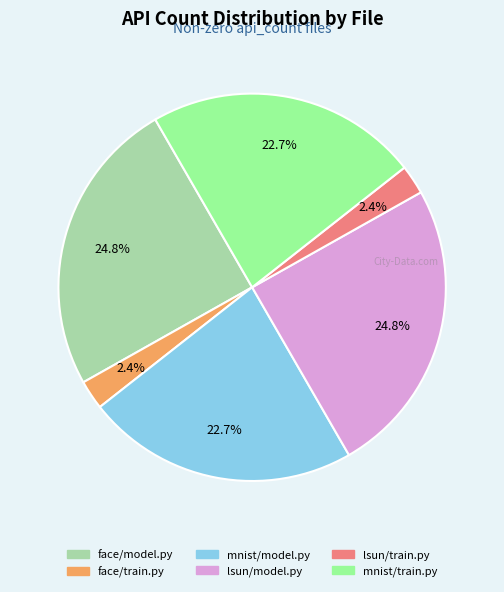

What percentage is the mnist/model.py slice, to the nearest percent?

23%